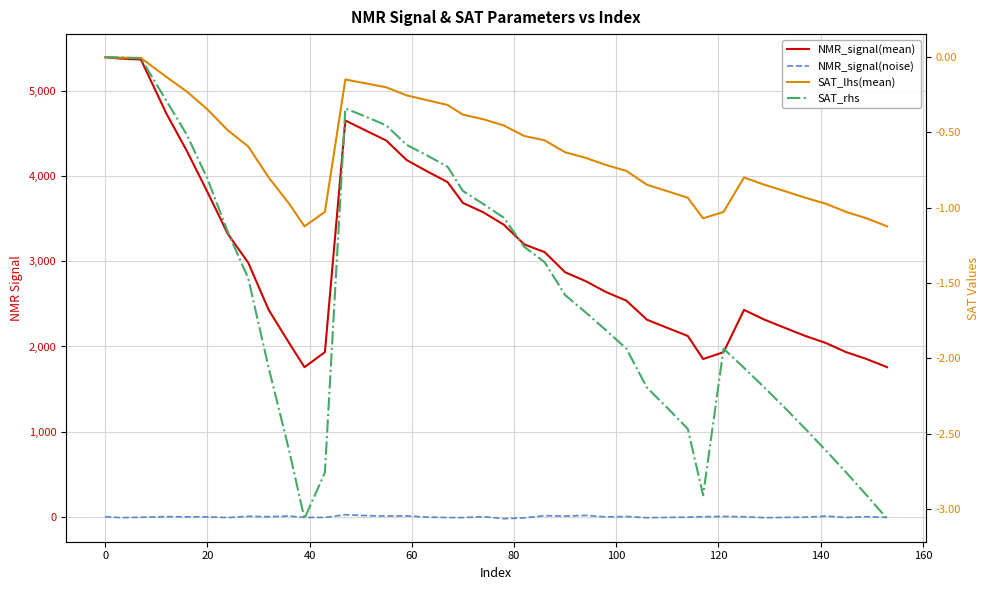

What is the minimum value for SAT_rhs?

-3.1